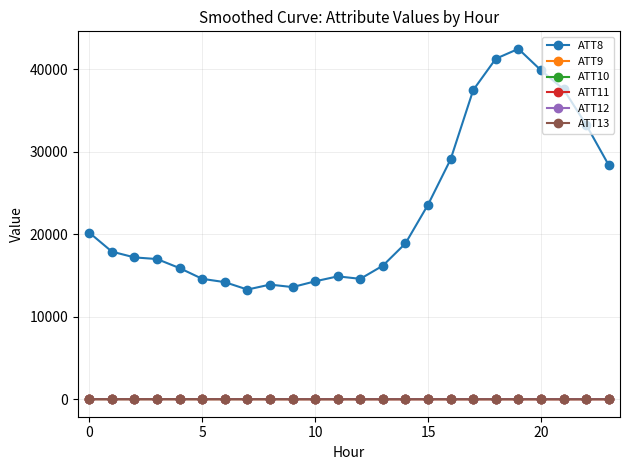

Which series has the largest total across all categories?

ATT8